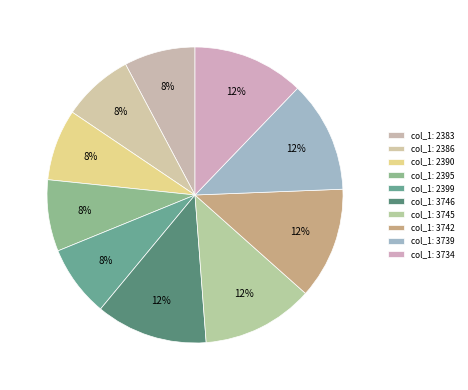

Count the number of slices in the pie.

10